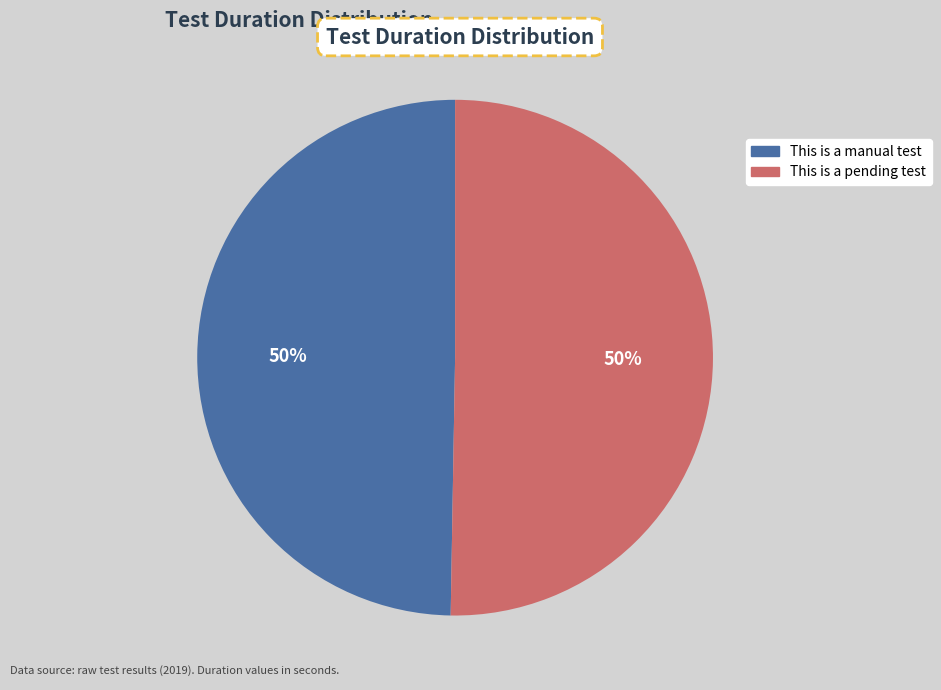

The This is a manual test slice represents 50% of the pie. True or false?

True